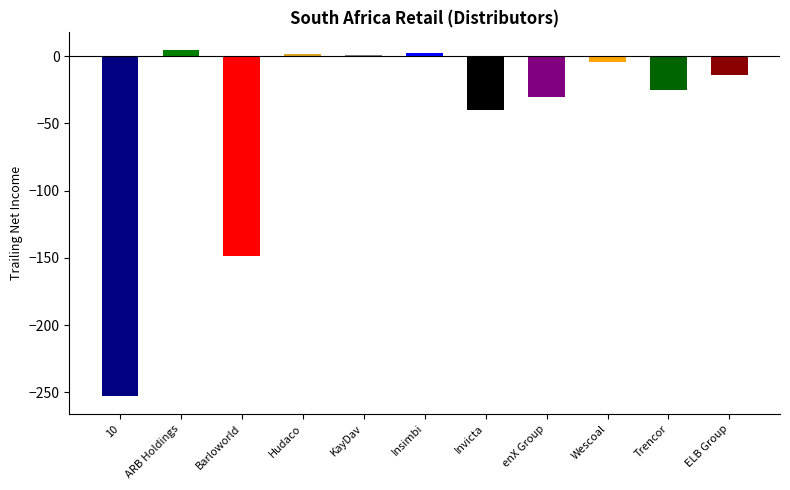

Rank the categories by value from highest to lowest.

ARB Holdings, Insimbi, Hudaco, KayDav, Wescoal, ELB Group, Trencor, enX Group, Invicta, Barloworld, 10